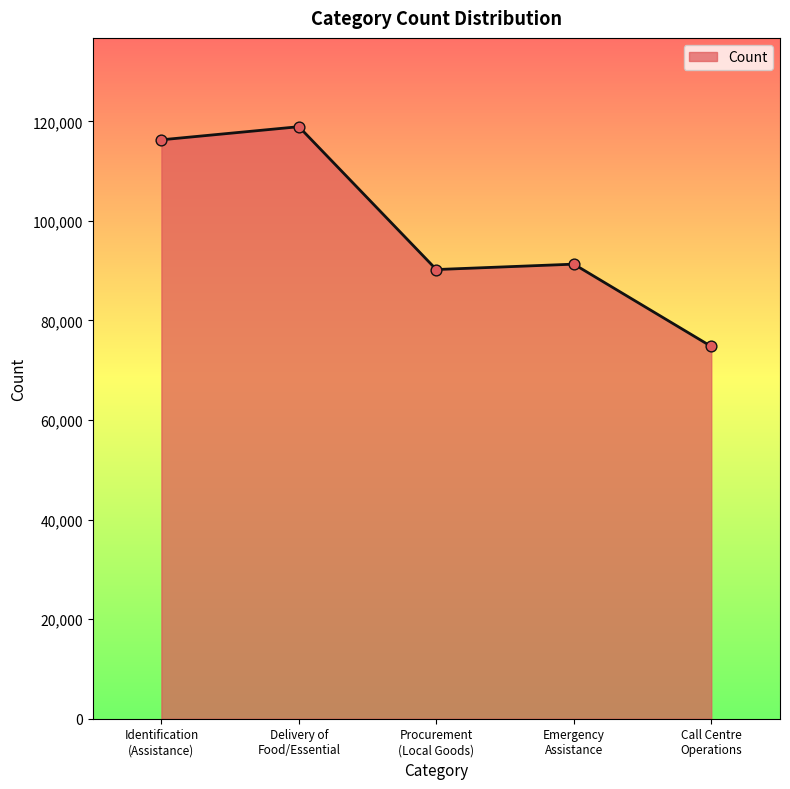

What is the maximum value shown in the chart?

118917